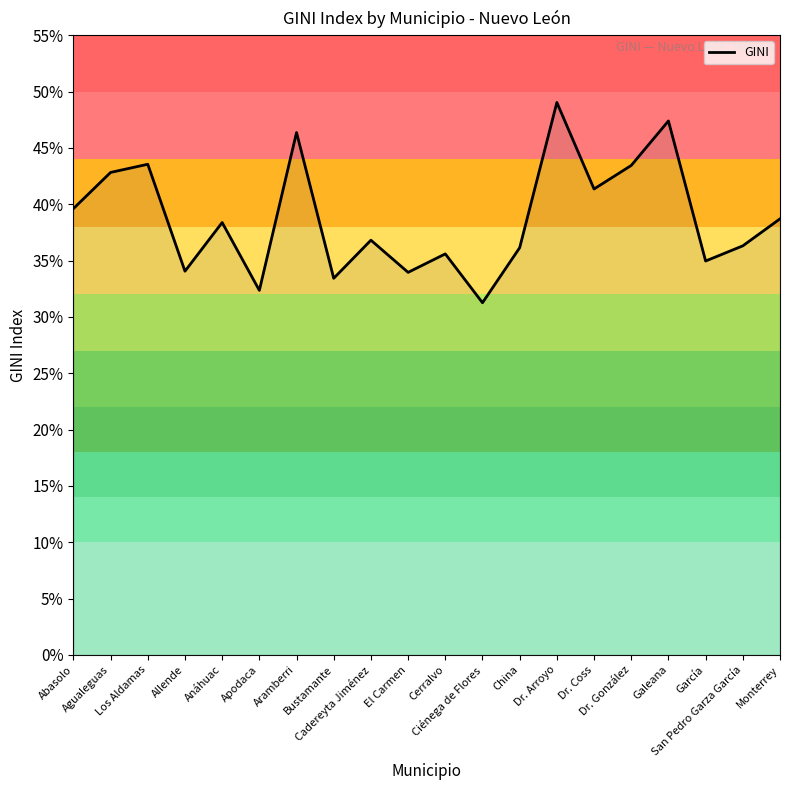

What is the difference between the maximum and minimum values?

0.2